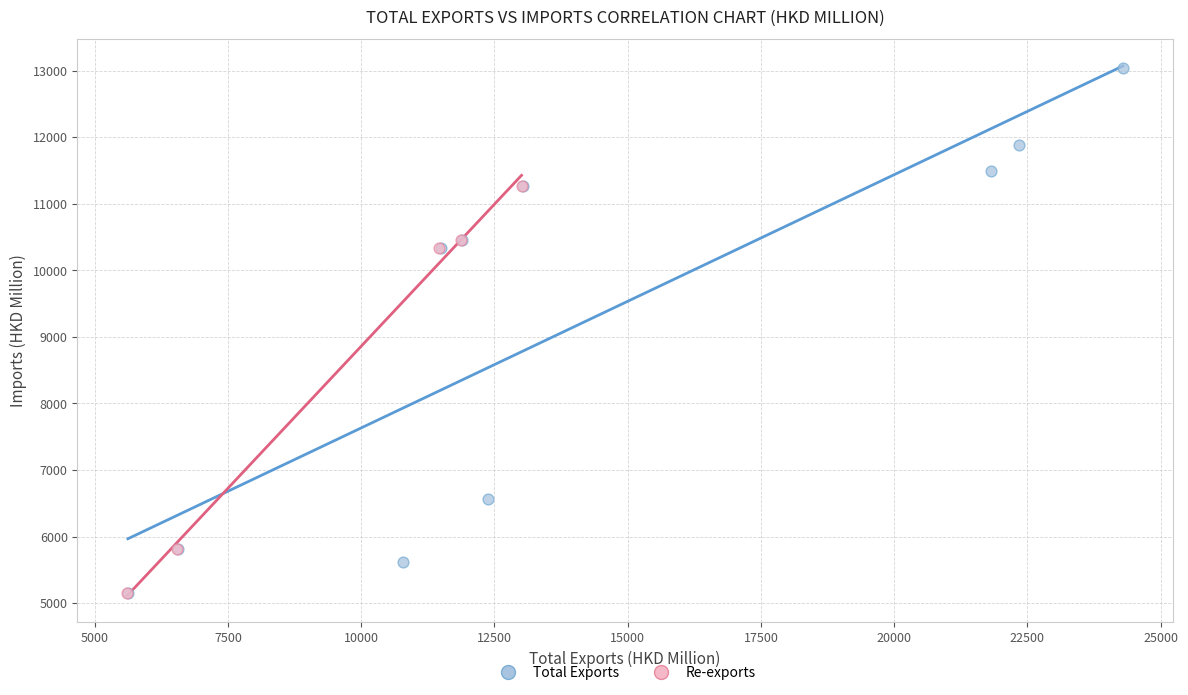

Which series contains the highest Y value?

Total Exports